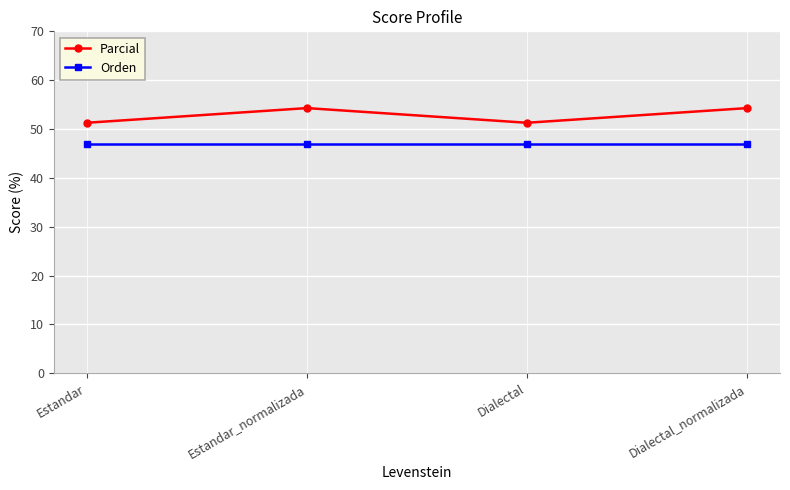

True or false: Orden has a value of 73.4 at Estandar.

False